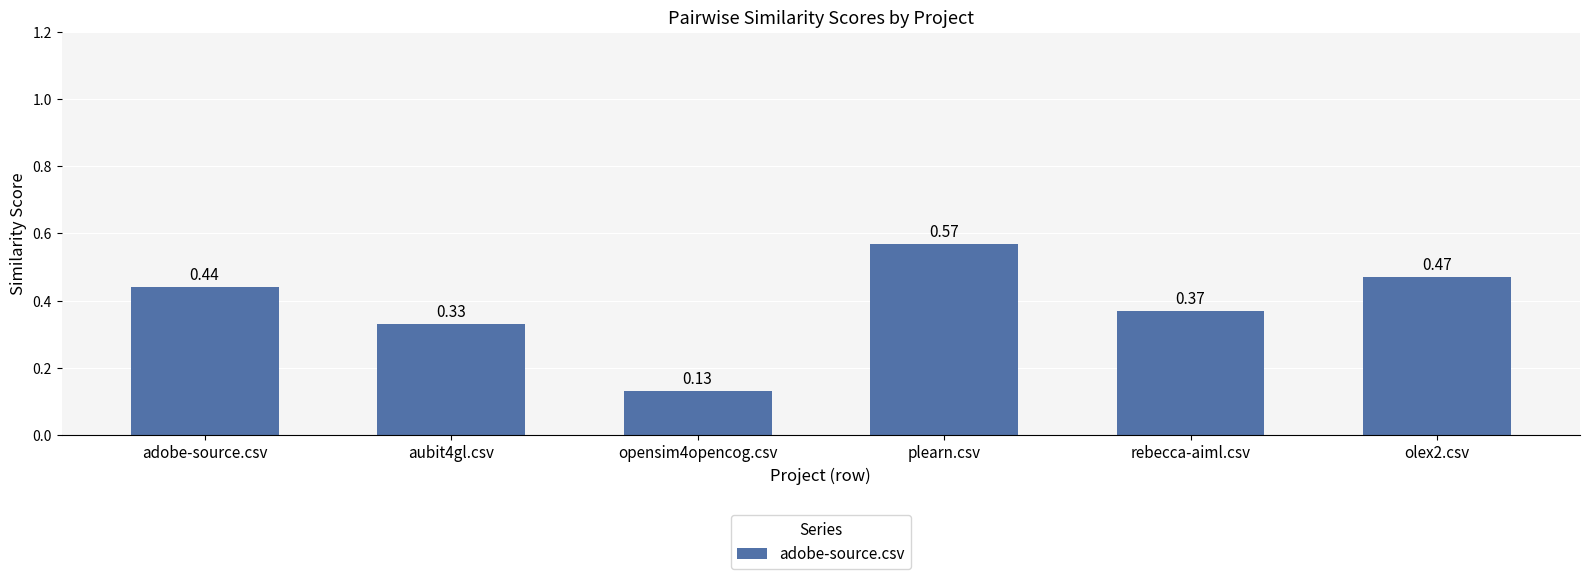

Which category has the highest value across all series?

plearn.csv